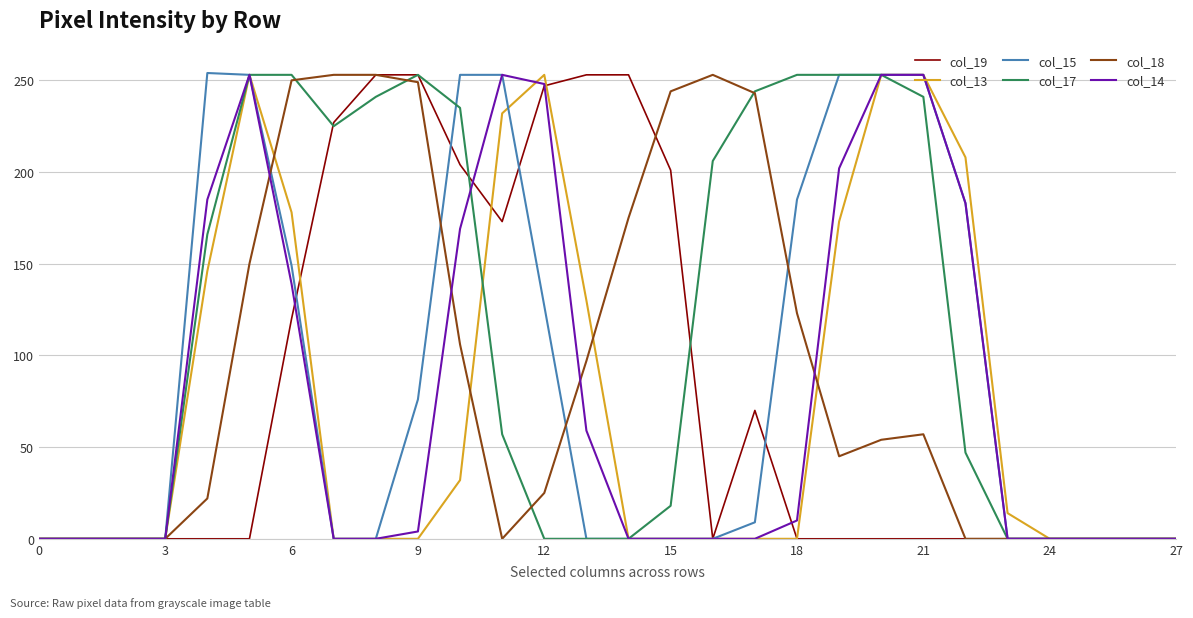

Which series has the largest total across all categories?

col_17